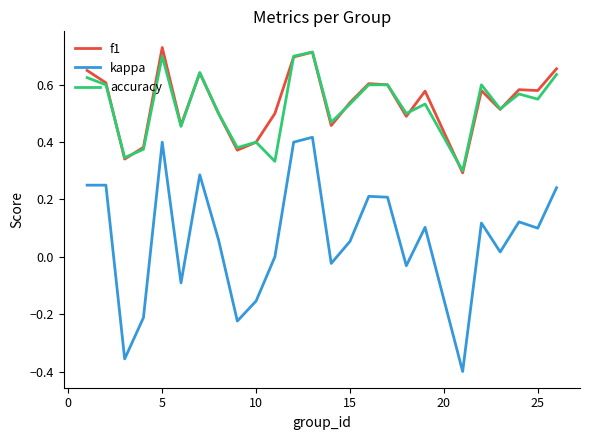

How many series are shown in this chart?

3